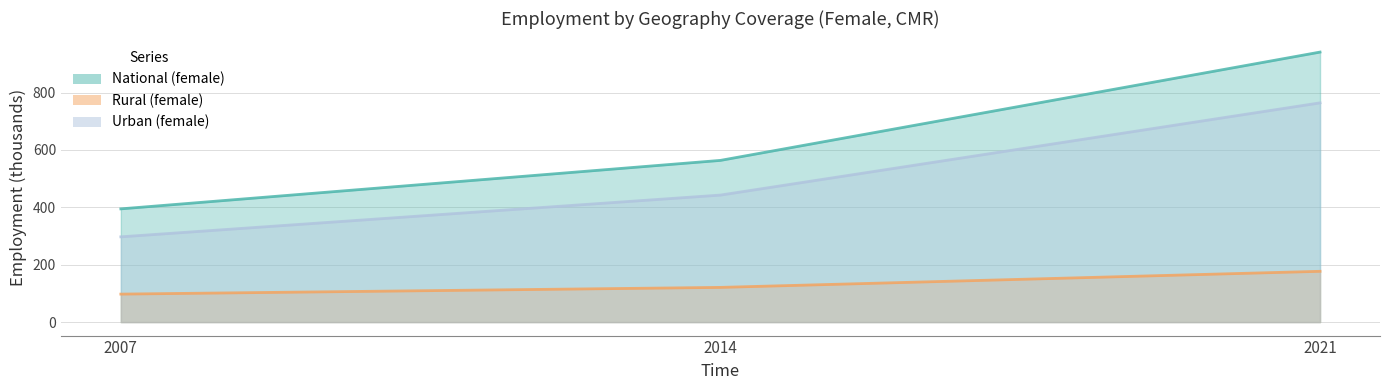

Reading left to right, list all the values displayed in this chart.

National (female): 2007=394.6	2014=563.5	2021=941.0
Rural (female): 2007=97.5	2014=120.9	2021=177.0
Urban (female): 2007=297.1	2014=442.6	2021=764.0